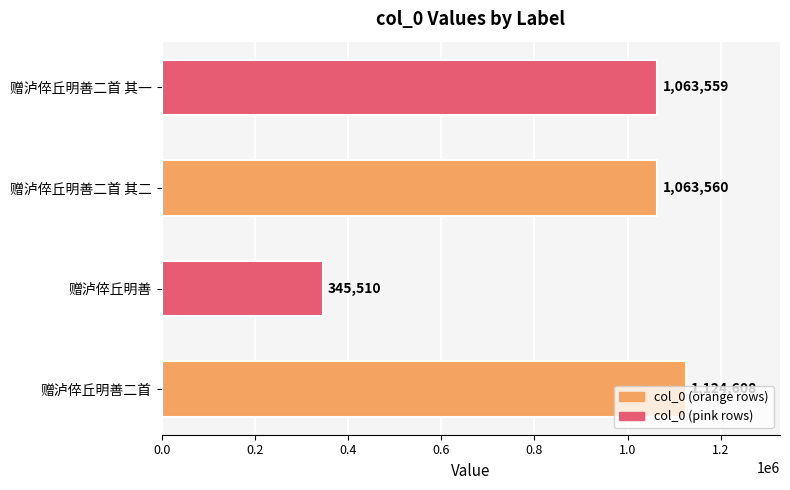

Which label corresponds to the largest value in the chart?

赠泸倅丘明善二首